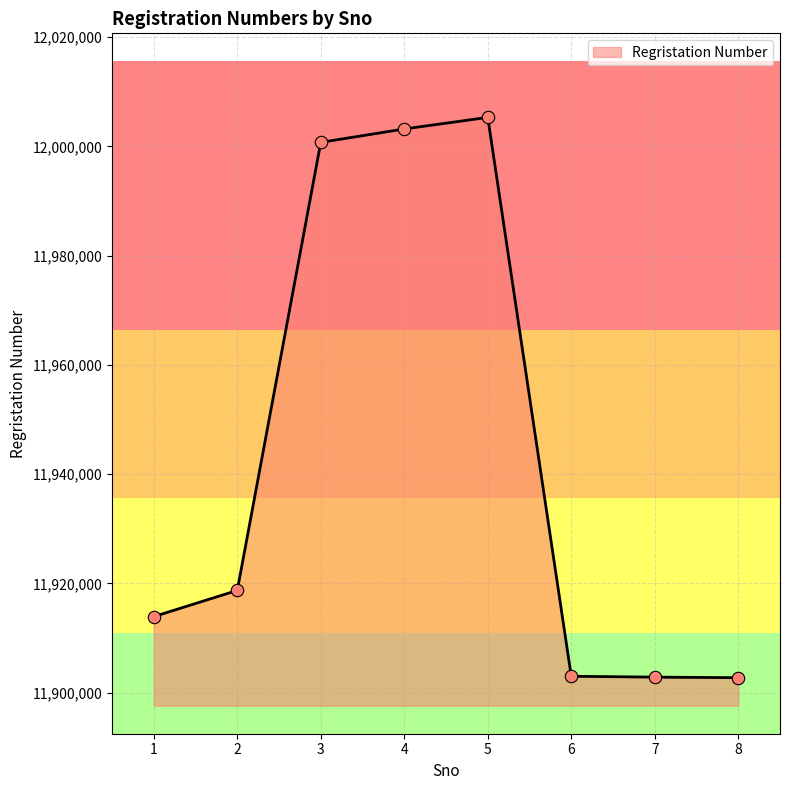

Between 7 and 3, which is larger?

3